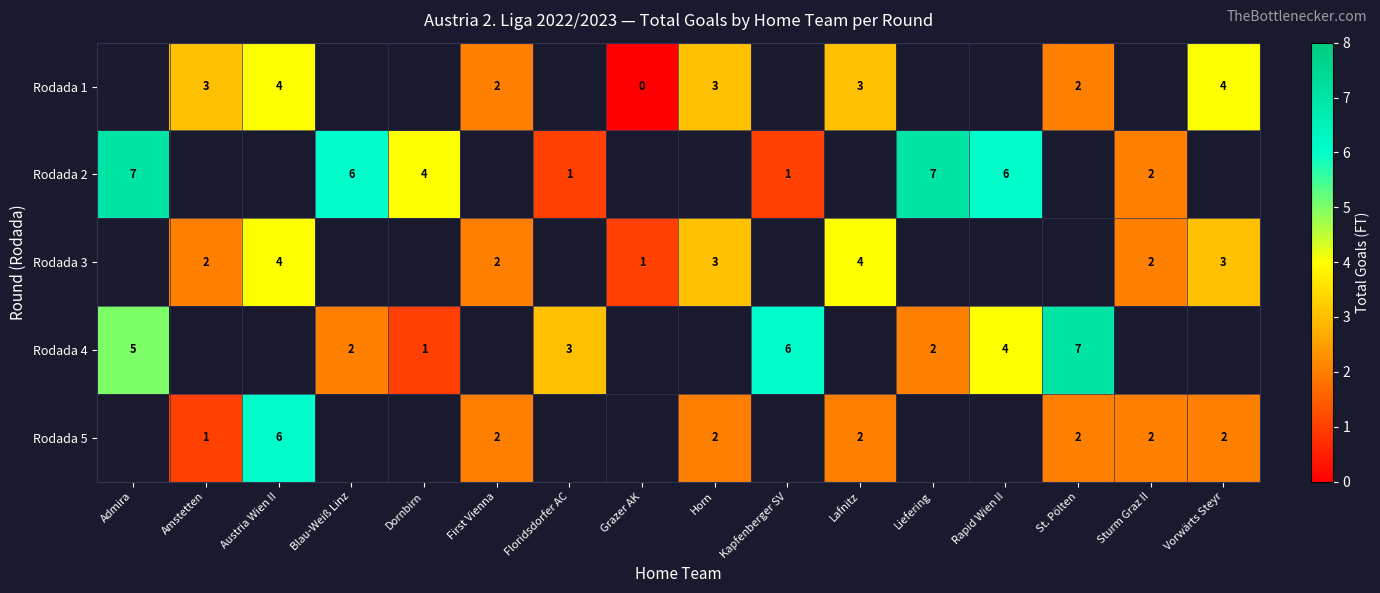

Count the number of categories in the chart.

16